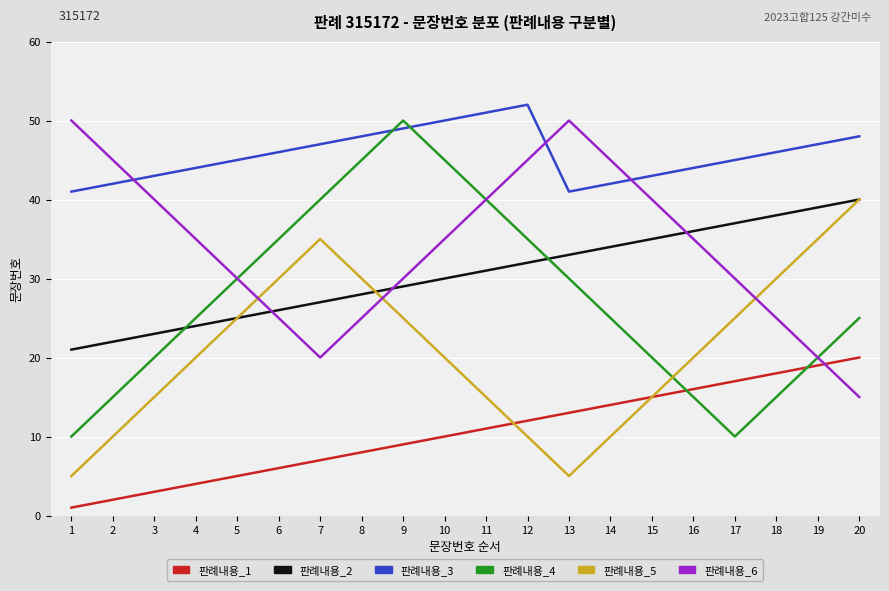

Reading left to right, transcribe all the data shown in this chart.

판례내용_1: 1=1	2=2	3=3	4=4	5=5	6=6	7=7	8=8	9=9	10=10	11=11	12=12	13=13	14=14	15=15	16=16	17=17	18=18	19=19	20=20
판례내용_2: 1=21	2=22	3=23	4=24	5=25	6=26	7=27	8=28	9=29	10=30	11=31	12=32	13=33	14=34	15=35	16=36	17=37	18=38	19=39	20=40
판례내용_3: 1=41	2=42	3=43	4=44	5=45	6=46	7=47	8=48	9=49	10=50	11=51	12=52	13=41	14=42	15=43	16=44	17=45	18=46	19=47	20=48
판례내용_4: 1=10	2=15	3=20	4=25	5=30	6=35	7=40	8=45	9=50	10=45	11=40	12=35	13=30	14=25	15=20	16=15	17=10	18=15	19=20	20=25
판례내용_5: 1=5	2=10	3=15	4=20	5=25	6=30	7=35	8=30	9=25	10=20	11=15	12=10	13=5	14=10	15=15	16=20	17=25	18=30	19=35	20=40
판례내용_6: 1=50	2=45	3=40	4=35	5=30	6=25	7=20	8=25	9=30	10=35	11=40	12=45	13=50	14=45	15=40	16=35	17=30	18=25	19=20	20=15